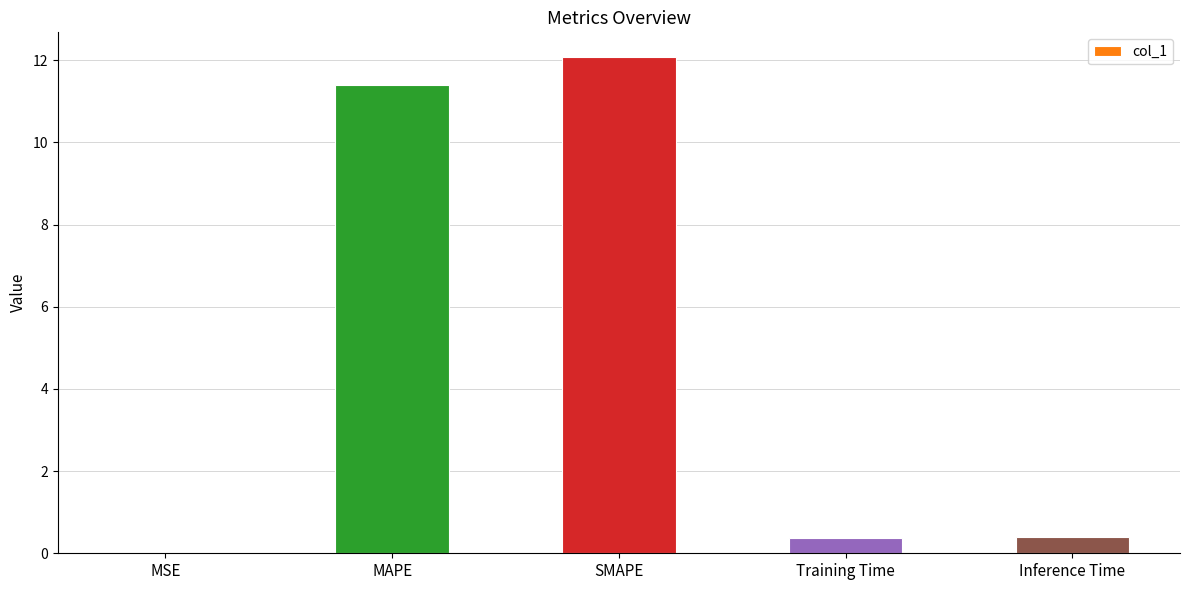

Between MSE and Training Time, which is larger?

Training Time